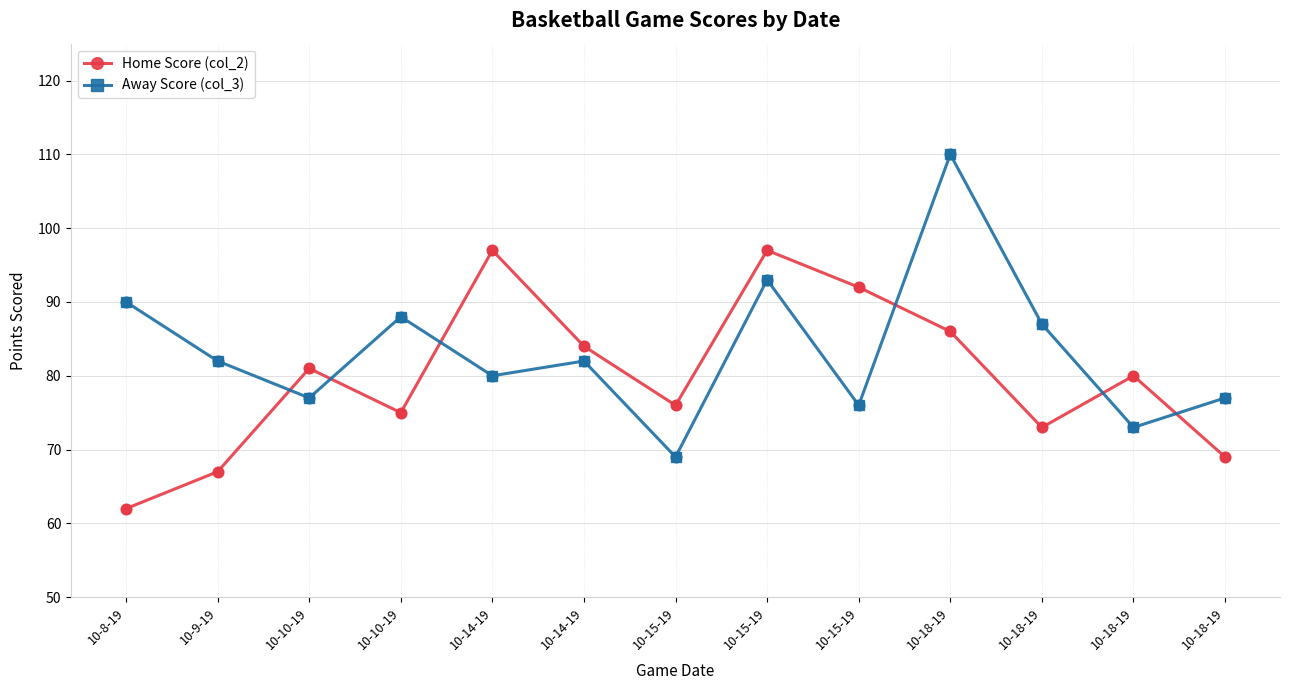

What are all the series names shown in the legend?

Home Score (col_2), Away Score (col_3)